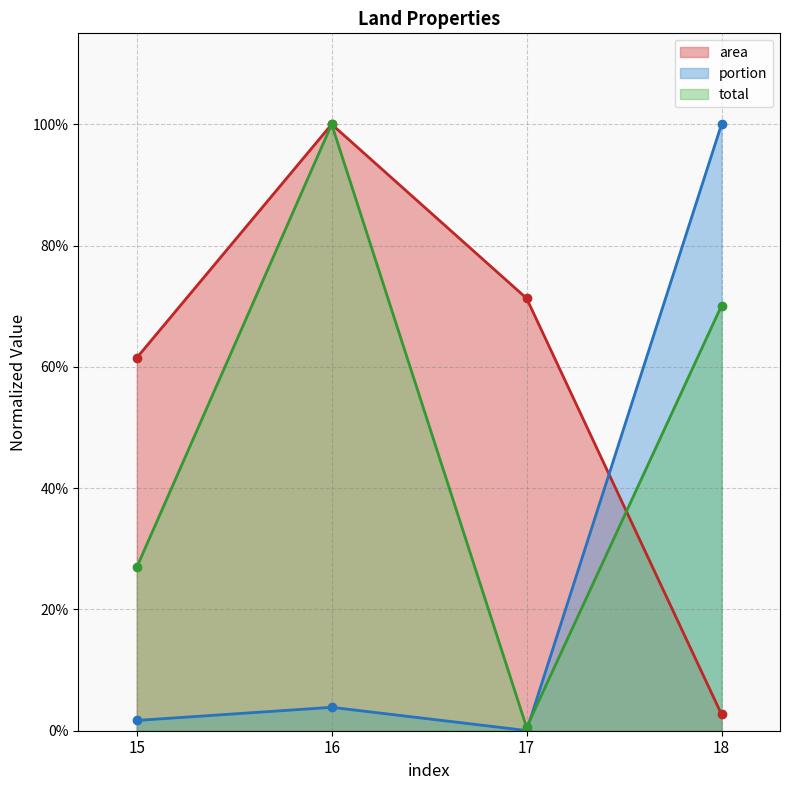

Which series changed the most between 15 and 17?

total